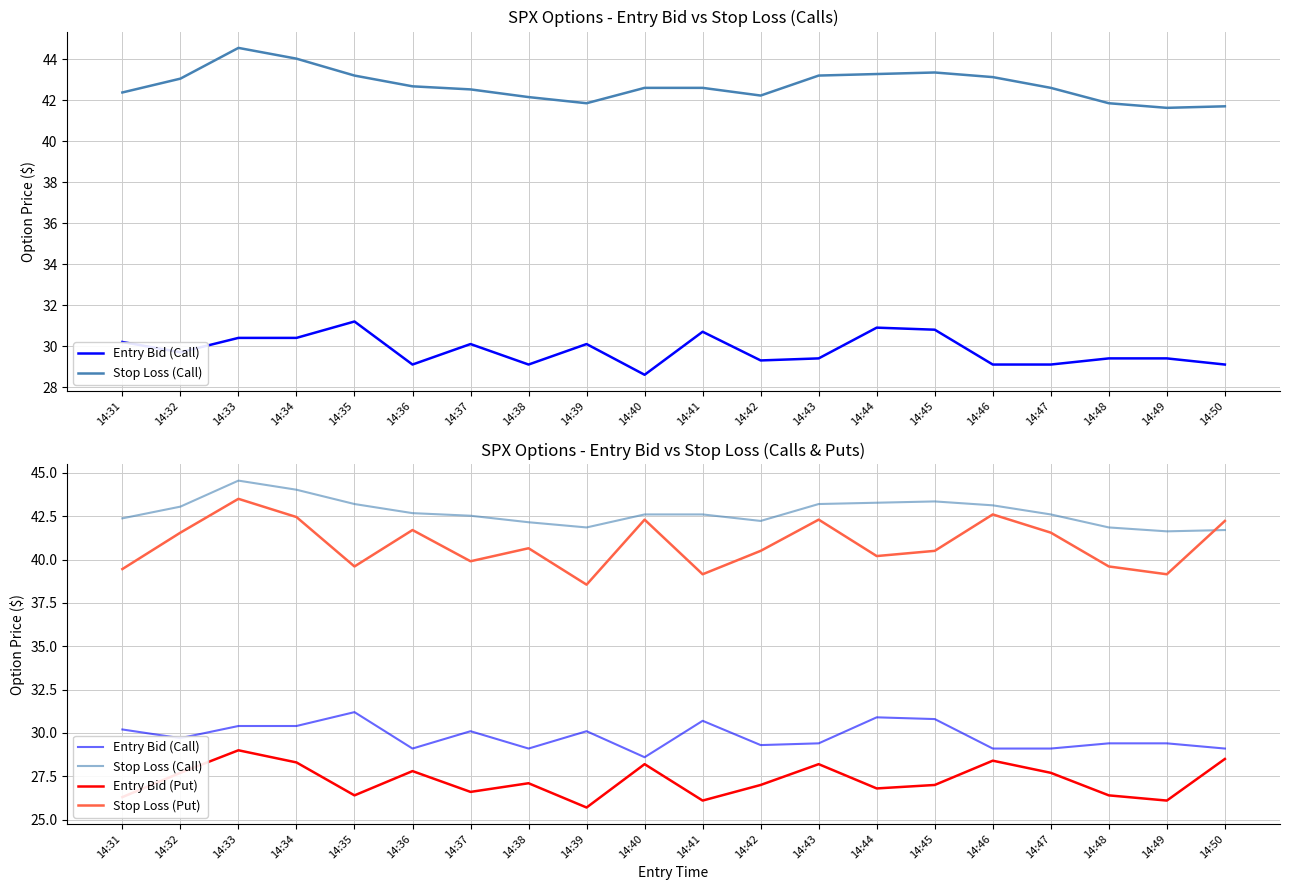

Does the chart have visible grid lines?

Yes